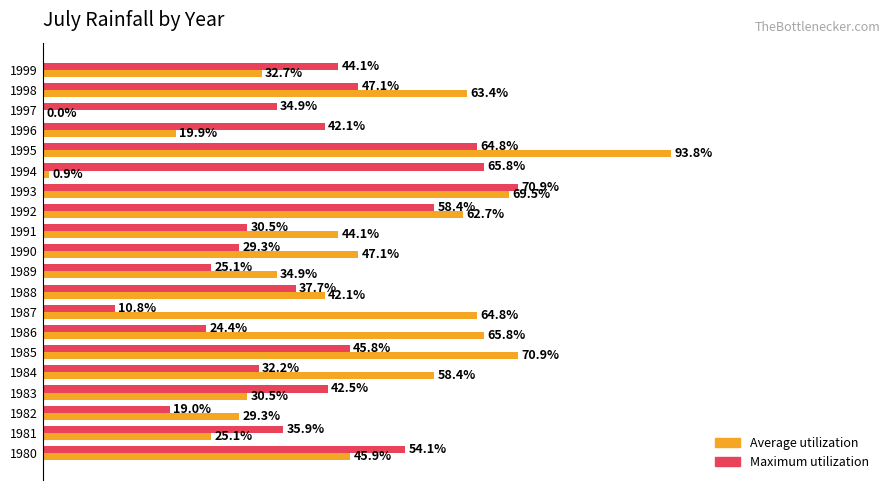

What are all the series names shown in the legend?

Average utilization, Maximum utilization